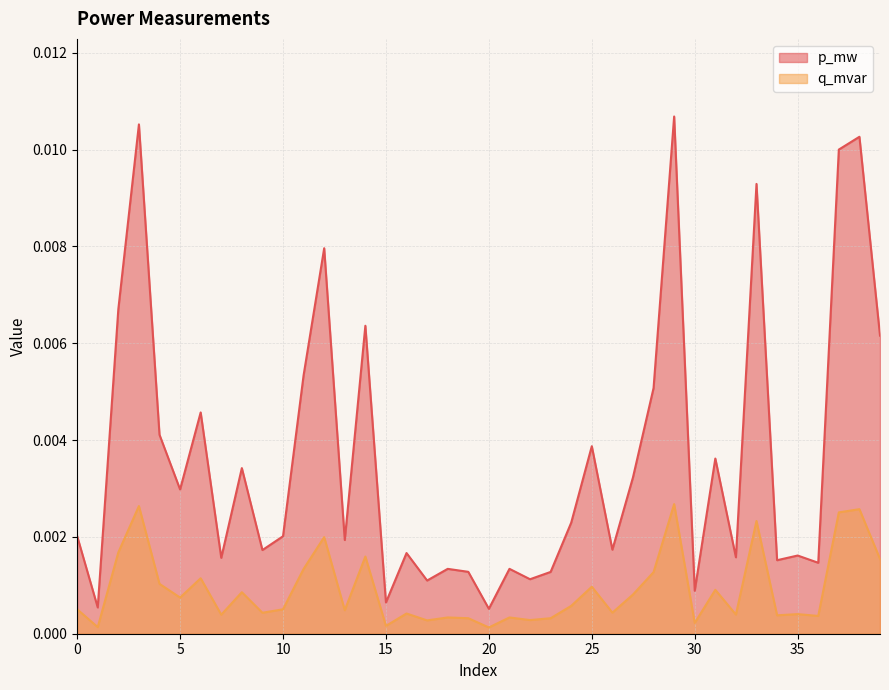

The p_mw series shows 0.0 at 19. True or false?

True